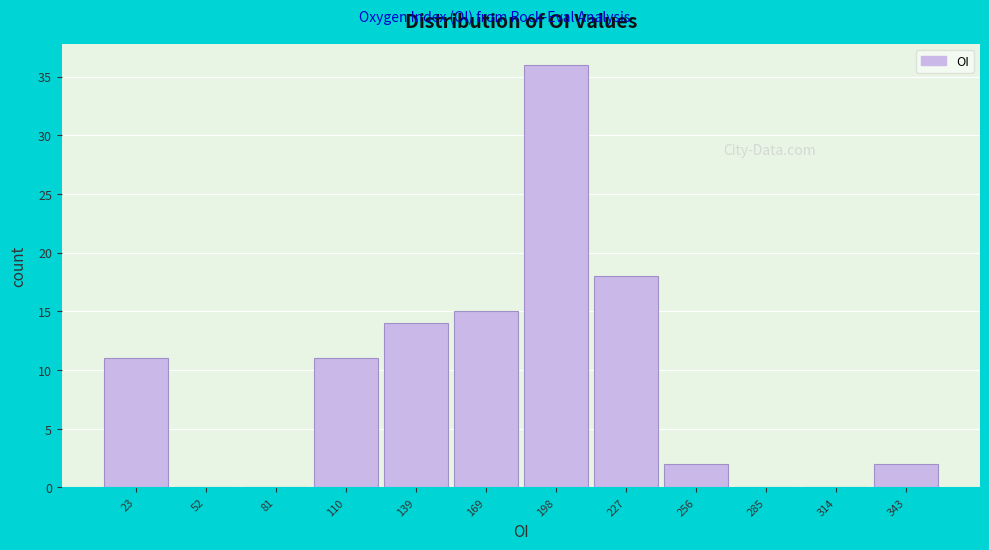

Reading left to right, transcribe all the data shown in this chart.

23=11	52=0	81=0	110=11	139=14	169=15	198=36	227=18	256=2	285=0	314=0	343=2